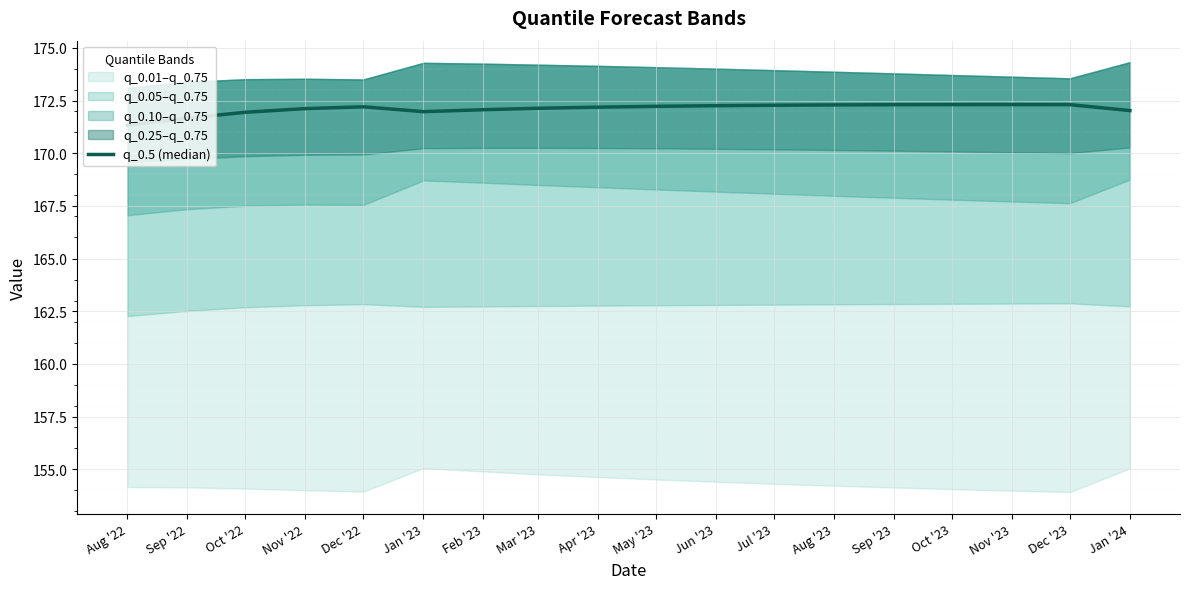

What is the difference between the maximum and minimum values?

1.0